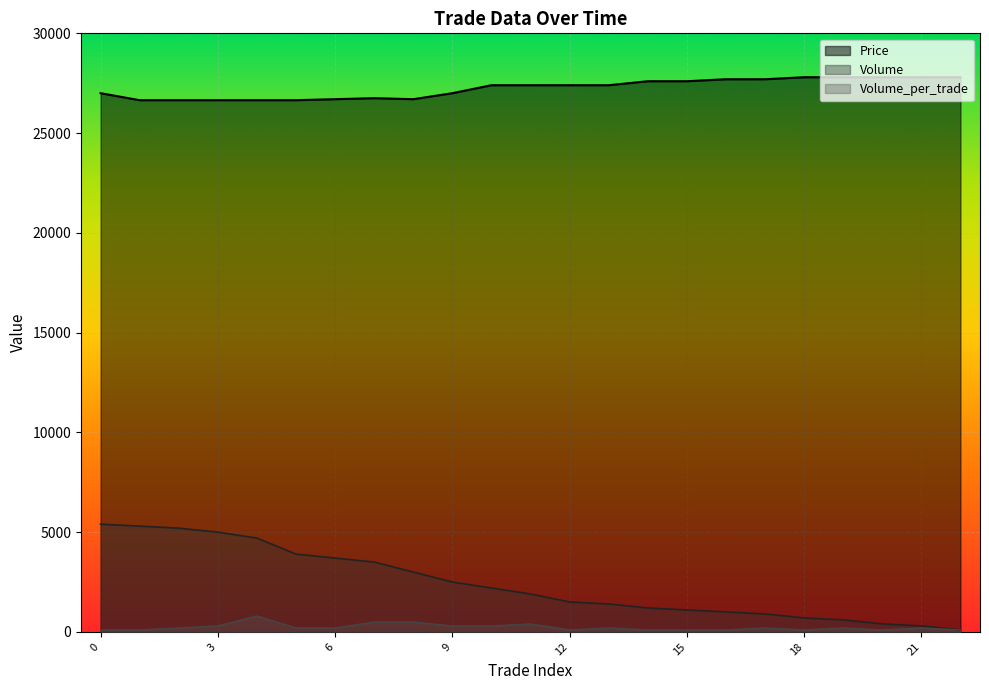

Which series has the largest total across all categories?

Price